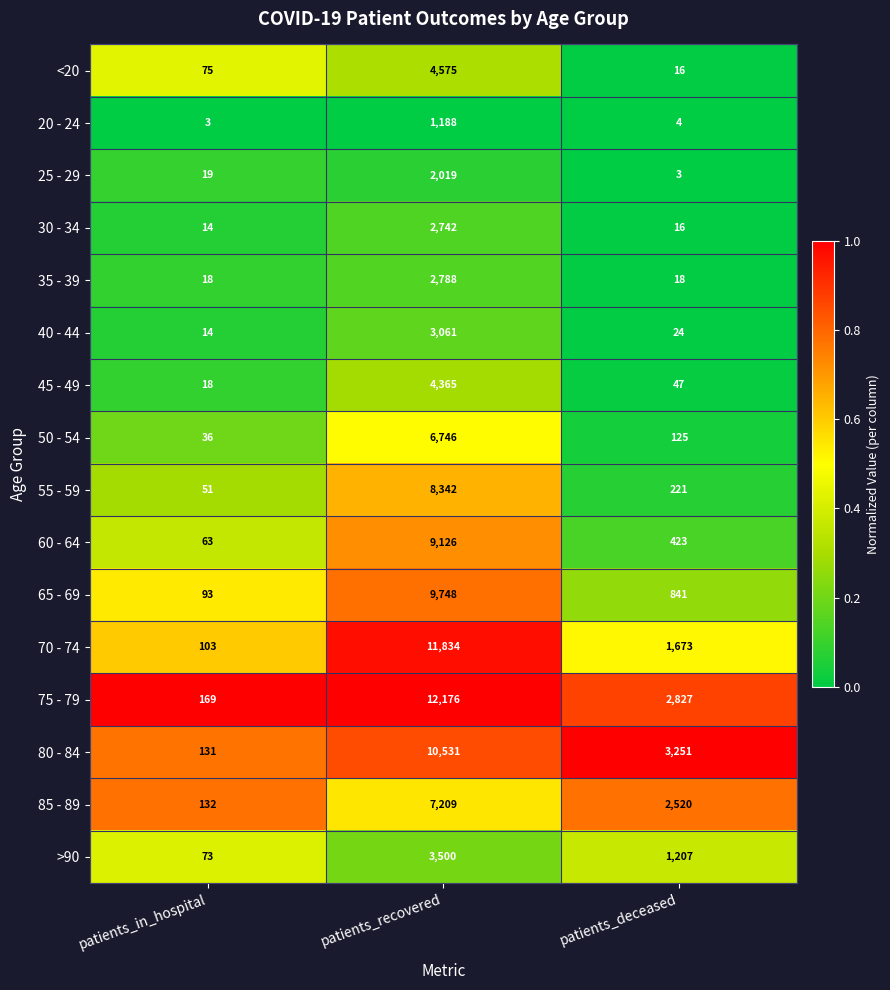

How many distinct data groups are displayed?

16